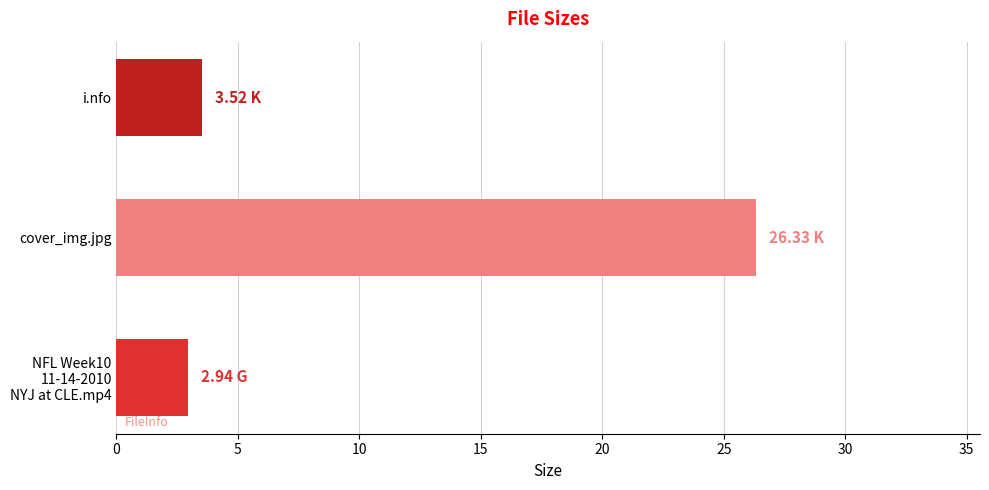

What is the difference between the maximum and minimum values?

23.4